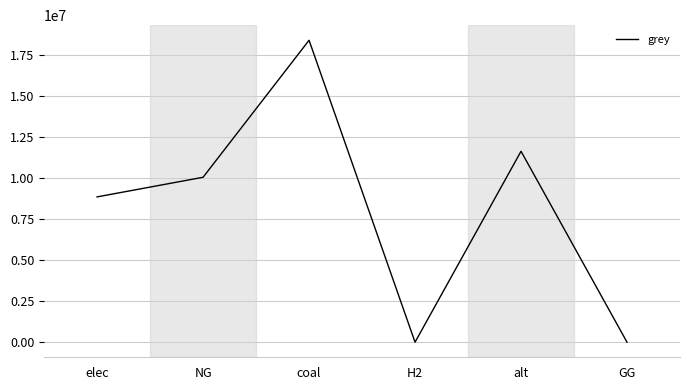

How many interior local valleys (lower than both neighbors) does the data have?

1